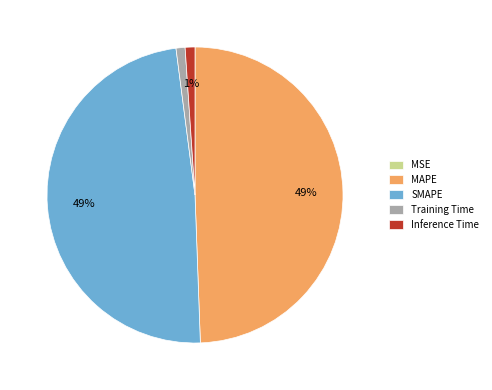

Between MAPE and Inference Time, which is larger?

MAPE